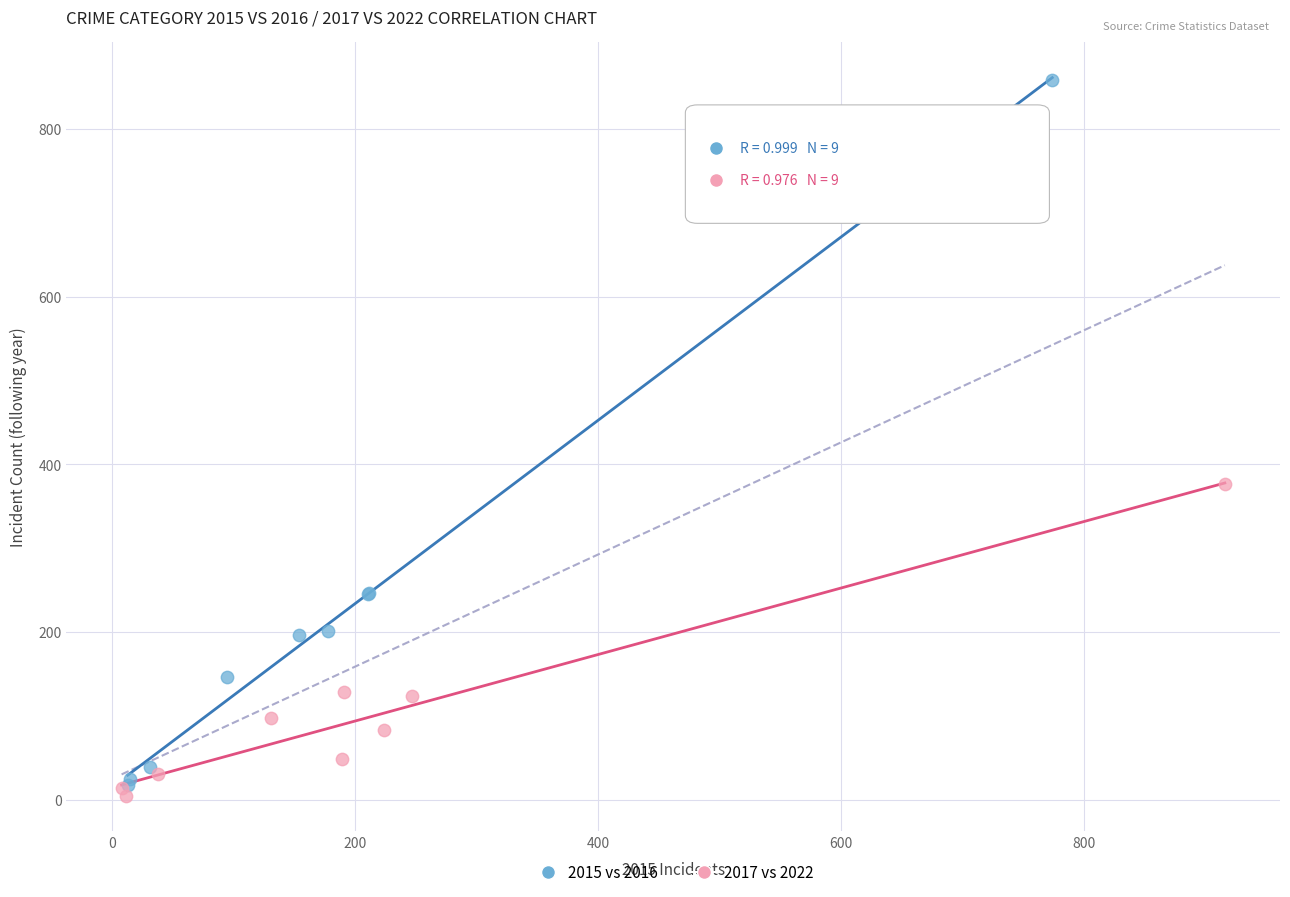

What are all the series names shown in the legend?

2015 vs 2016, 2017 vs 2022